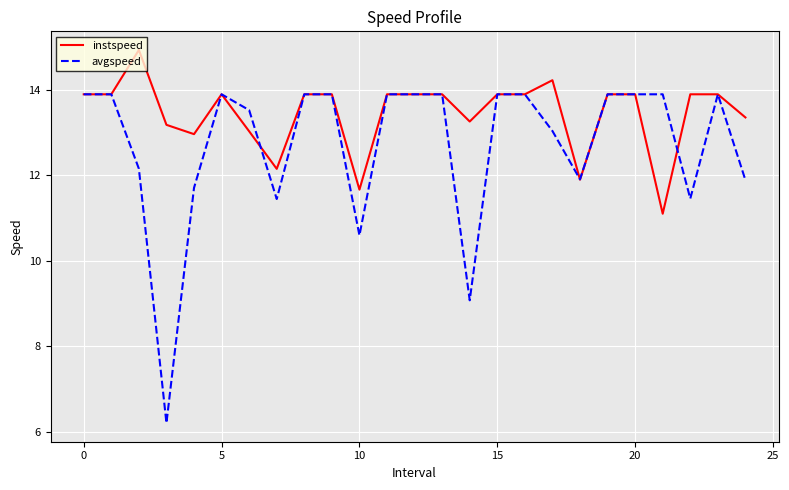

What is the maximum value shown in the chart?

14.9